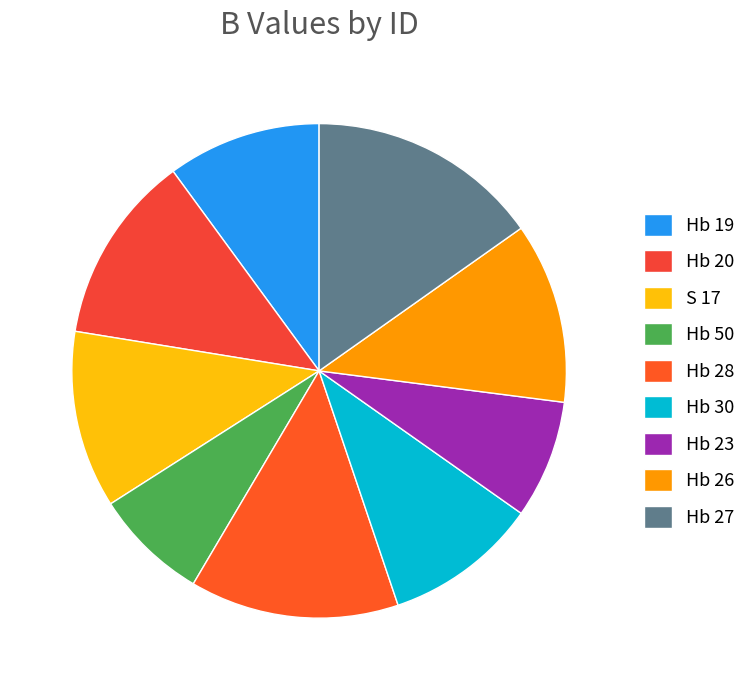

Does Hb 50 account for over 50% of the chart?

No